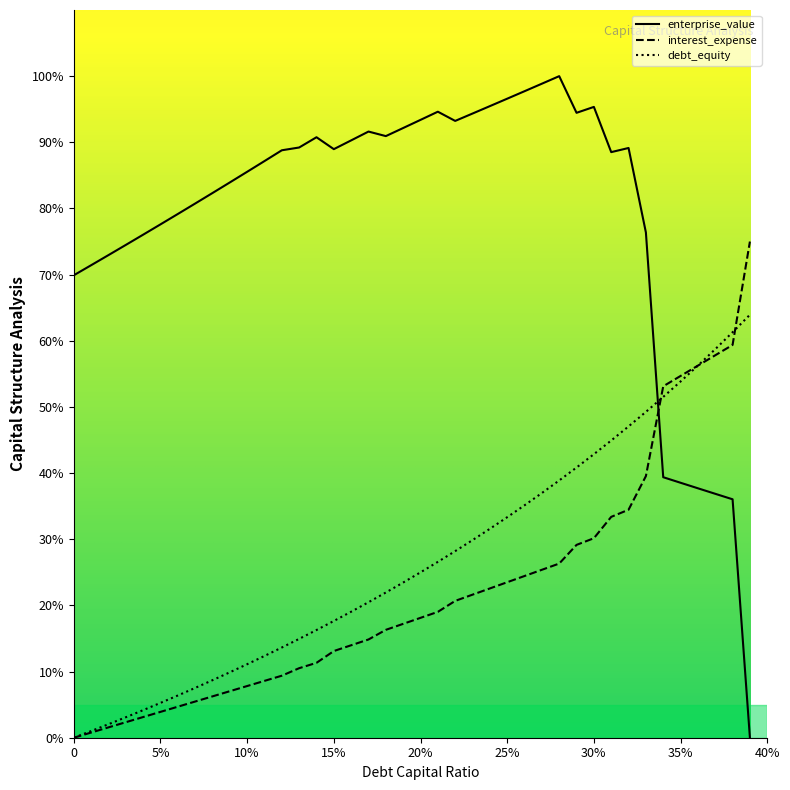

Where do debt_capital and interest_expense first cross each other?

0.33 and 0.34